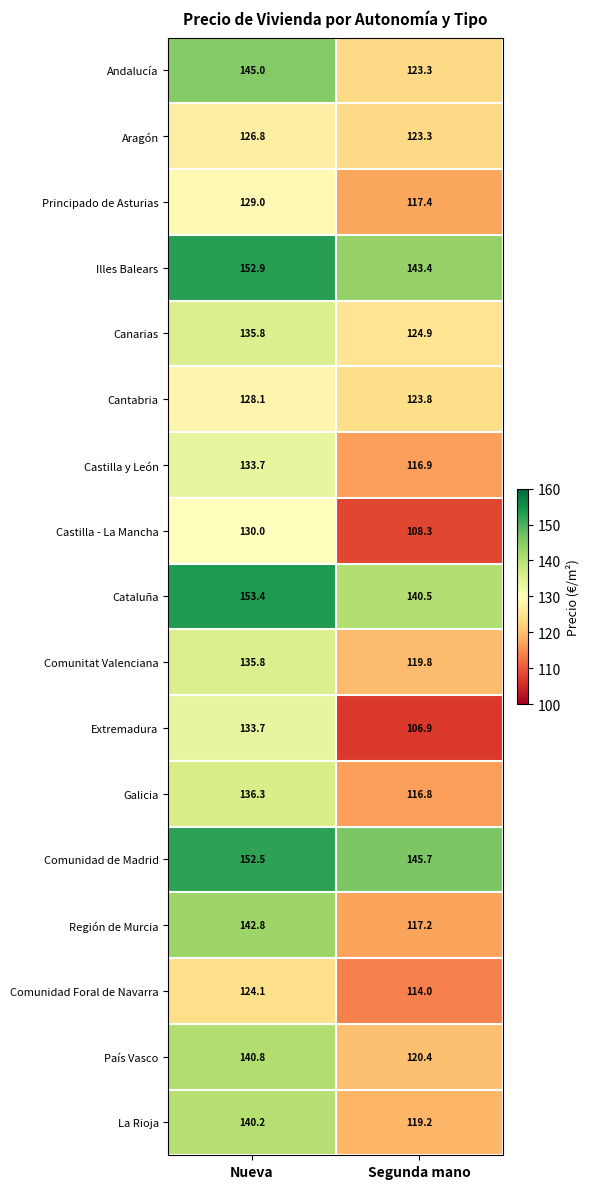

Which series has the largest range (max minus min)?

Extremadura